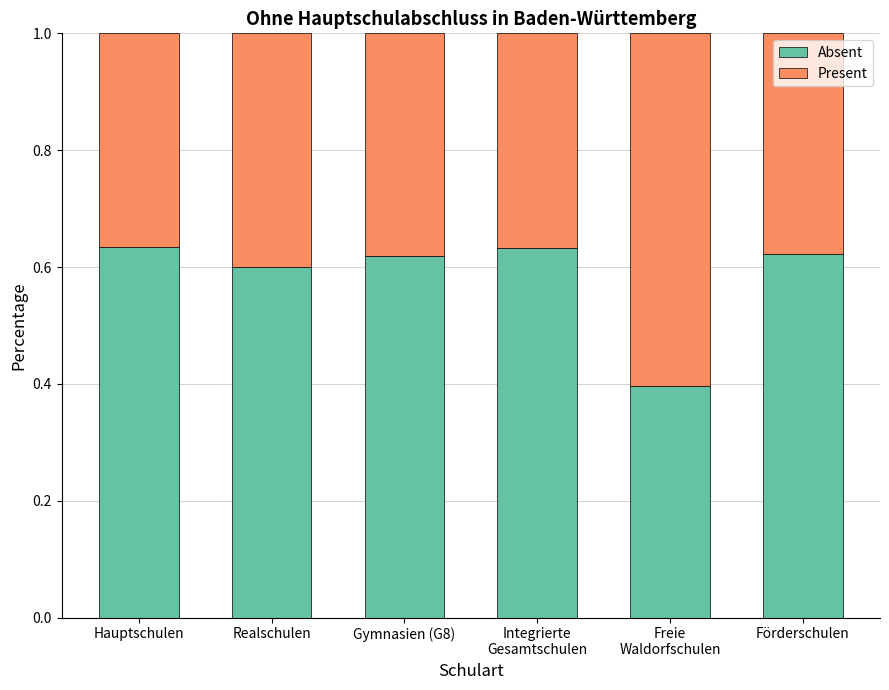

Is it true that Absent equals 0.4 at Realschulen?

False